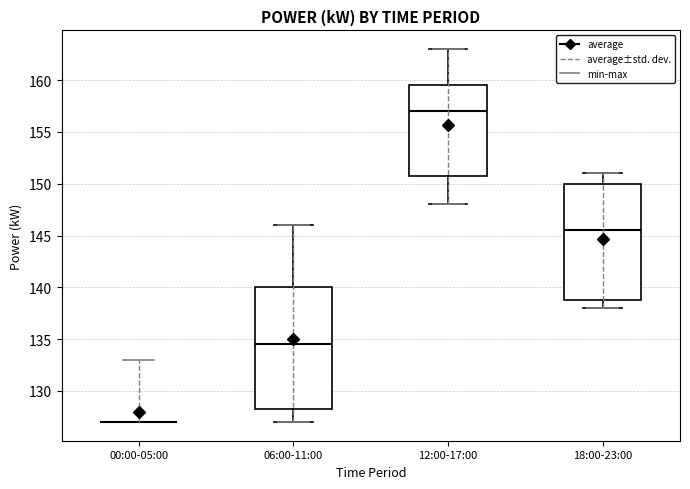

Reading left to right, read every box against the y-axis: the position of its median line, the range the box covers, and the ends of its whiskers. The values are not printed on the chart, so give them approximately, as read against the axis.

00:00-05:00: box collapsed to a line at 127.0, whiskers 127.0 to 127.0
06:00-11:00: median 134.5, box 128.5 to 140.0, whiskers 127.0 to 146.0
12:00-17:00: median 157.0, box 151.0 to 159.5, whiskers 148.0 to 163.0
18:00-23:00: median 145.5, box 139.0 to 150.0, whiskers 138.0 to 151.0